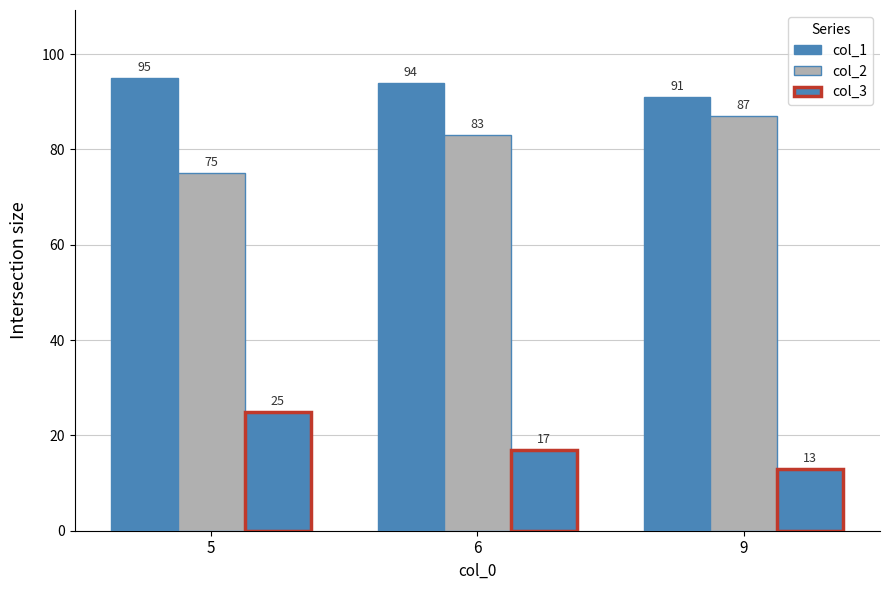

How many bars are there in total?

9